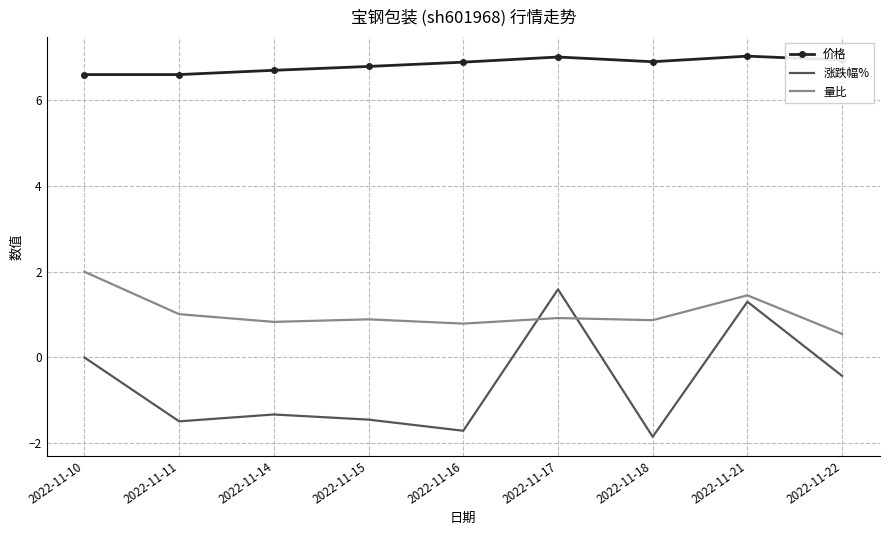

What is the total value across all series at 2022-11-15?

6.2